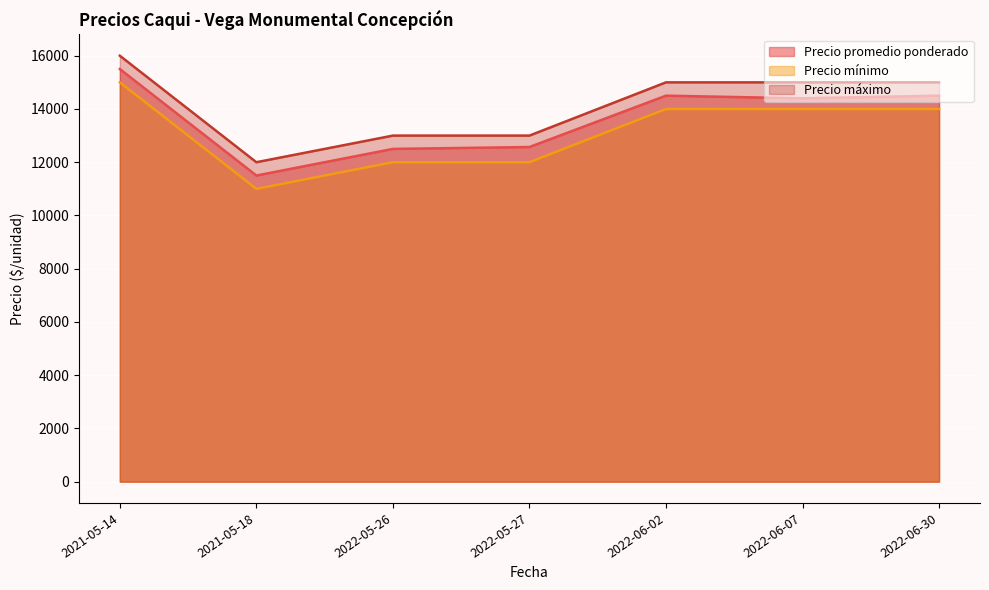

Which series changed the most between 2021-05-14 and 2022-06-02?

Precio promedio ponderado